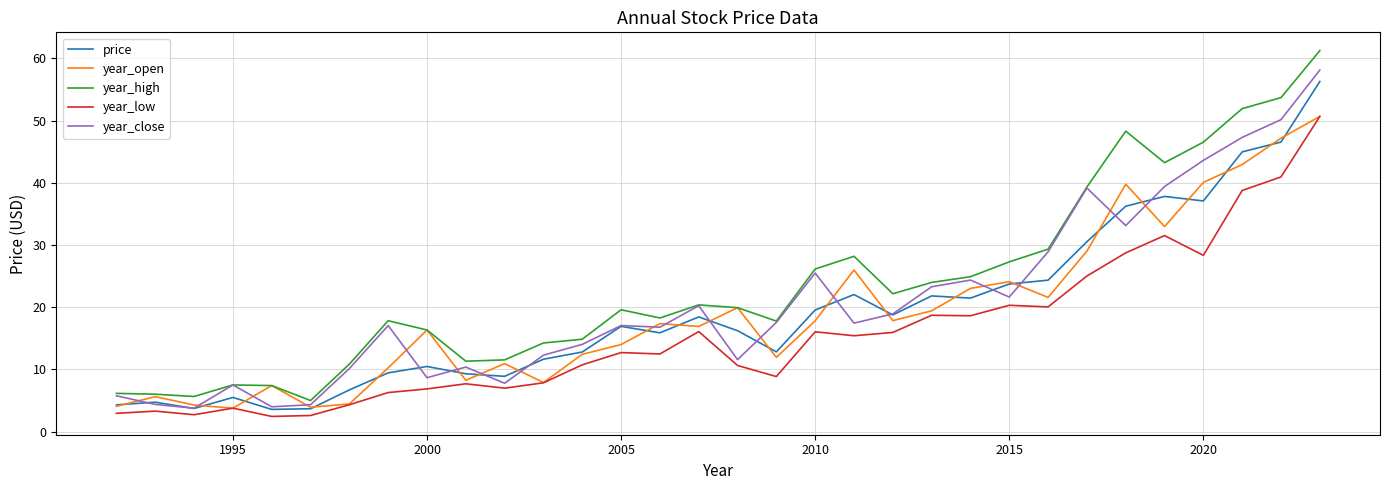

What is the maximum value shown in the chart?

61.2